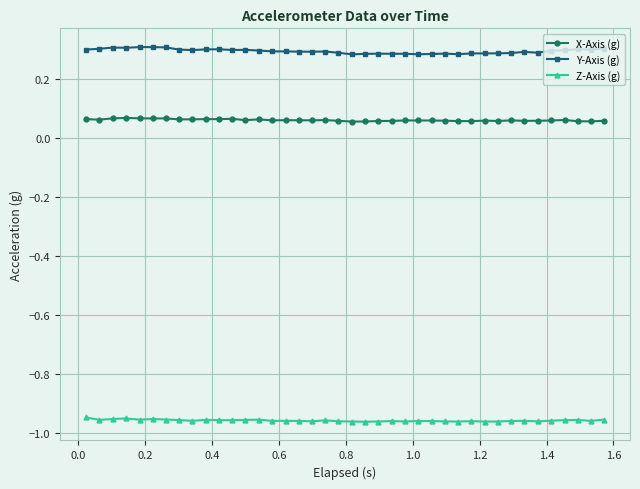

True or false: Z-Axis (g) and X-Axis (g) cross at least once.

False